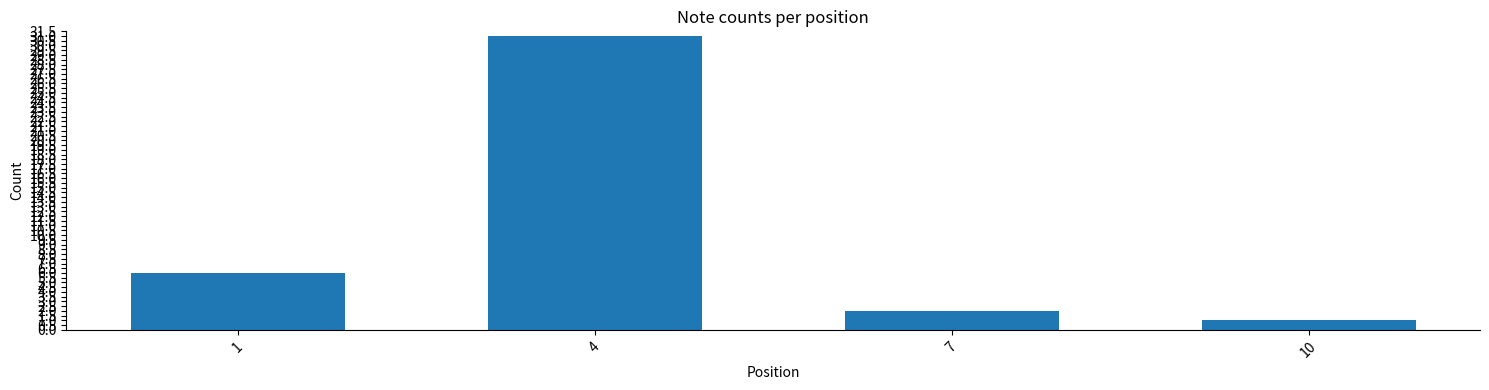

List the labels in order of value, smallest first.

10, 7, 1, 4